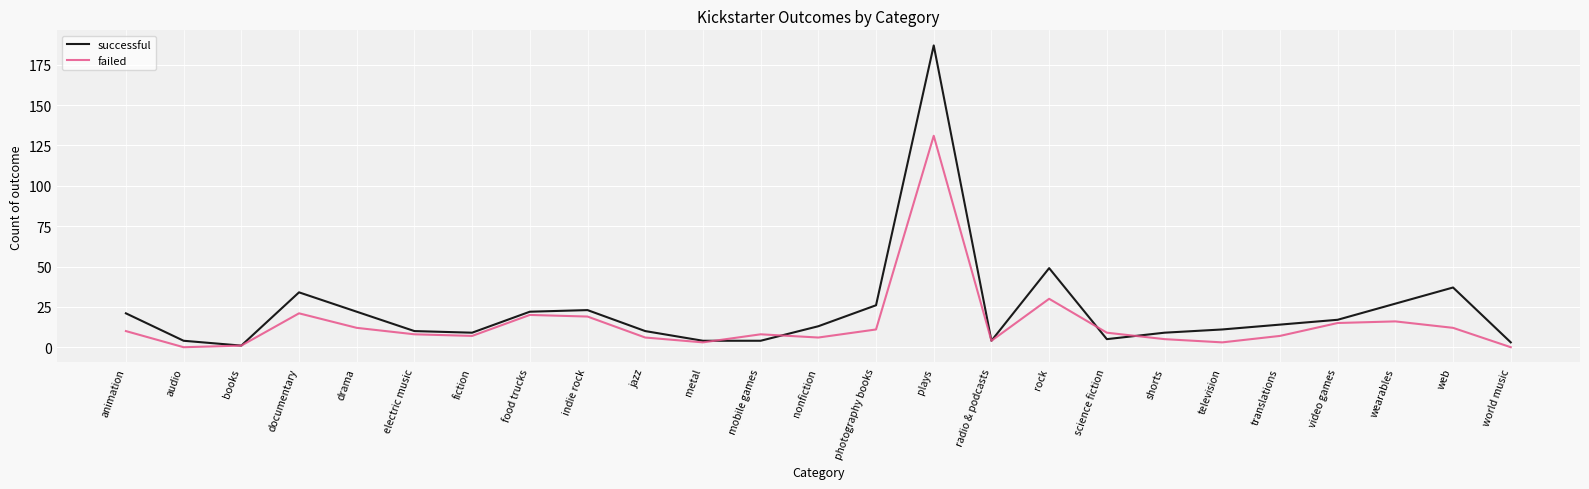

Reading left to right, extract all data points from this chart.

successful: animation=21	audio=4	books=1	documentary=34	drama=22	electric music=10	fiction=9	food trucks=22	indie rock=23	jazz=10	metal=4	mobile games=4	nonfiction=13	photography books=26	plays=187	radio & podcasts=4	rock=49	science fiction=5	shorts=9	television=11	translations=14	video games=17	wearables=27	web=37	world music=3
failed: animation=10	audio=0	books=1	documentary=21	drama=12	electric music=8	fiction=7	food trucks=20	indie rock=19	jazz=6	metal=3	mobile games=8	nonfiction=6	photography books=11	plays=131	radio & podcasts=4	rock=30	science fiction=9	shorts=5	television=3	translations=7	video games=15	wearables=16	web=12	world music=0